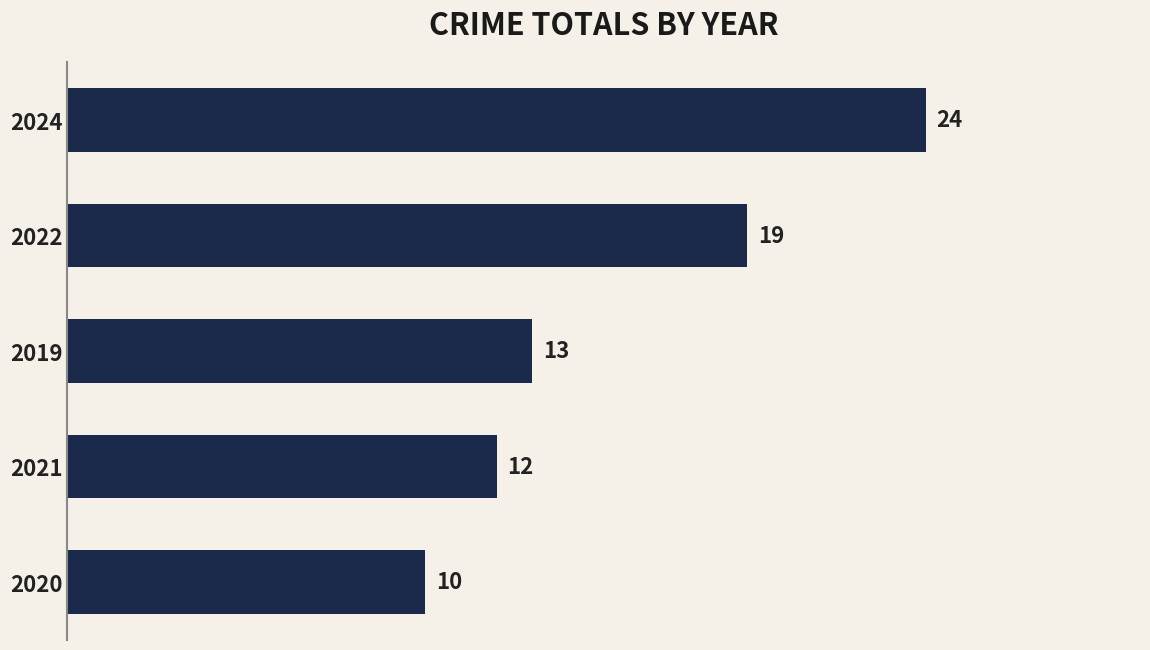

Reading bottom to top, extract all data points from this chart.

2020=10	2021=12	2019=13	2022=19	2024=24